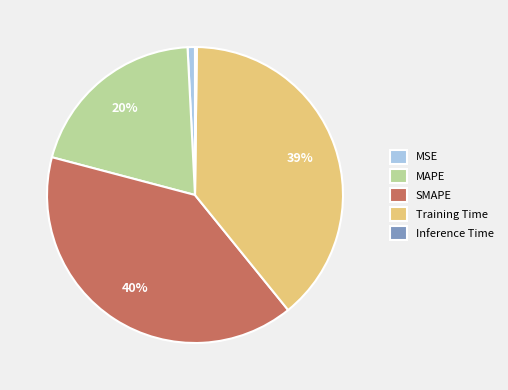

True or false: MSE accounts for 1% of the total.

True